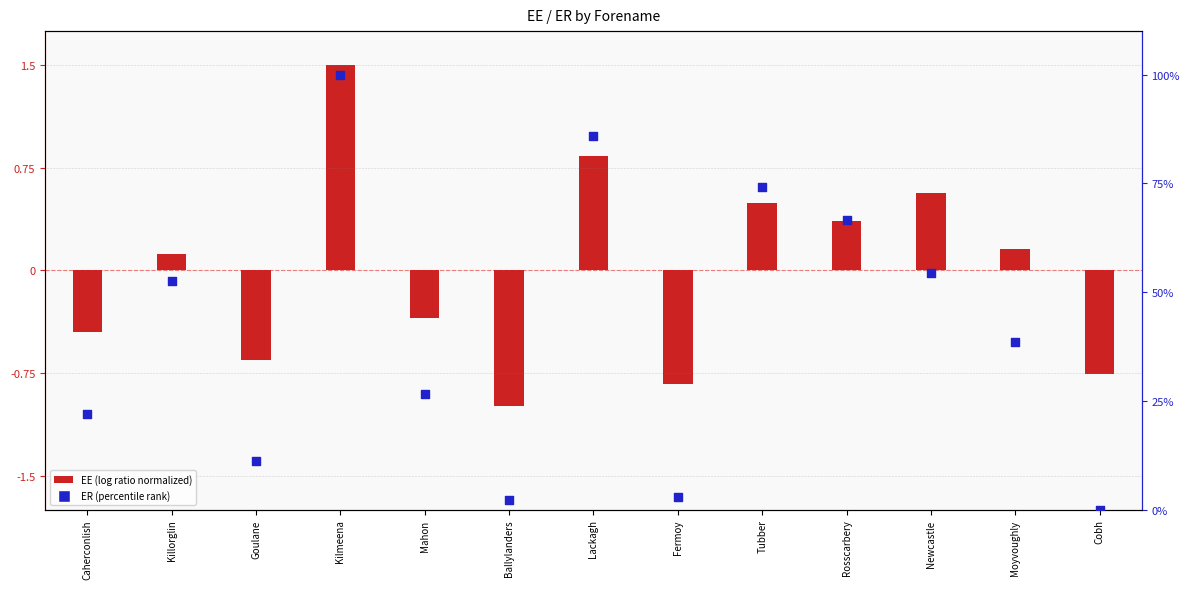

Which has a higher value, Cobh or Goulane?

Goulane